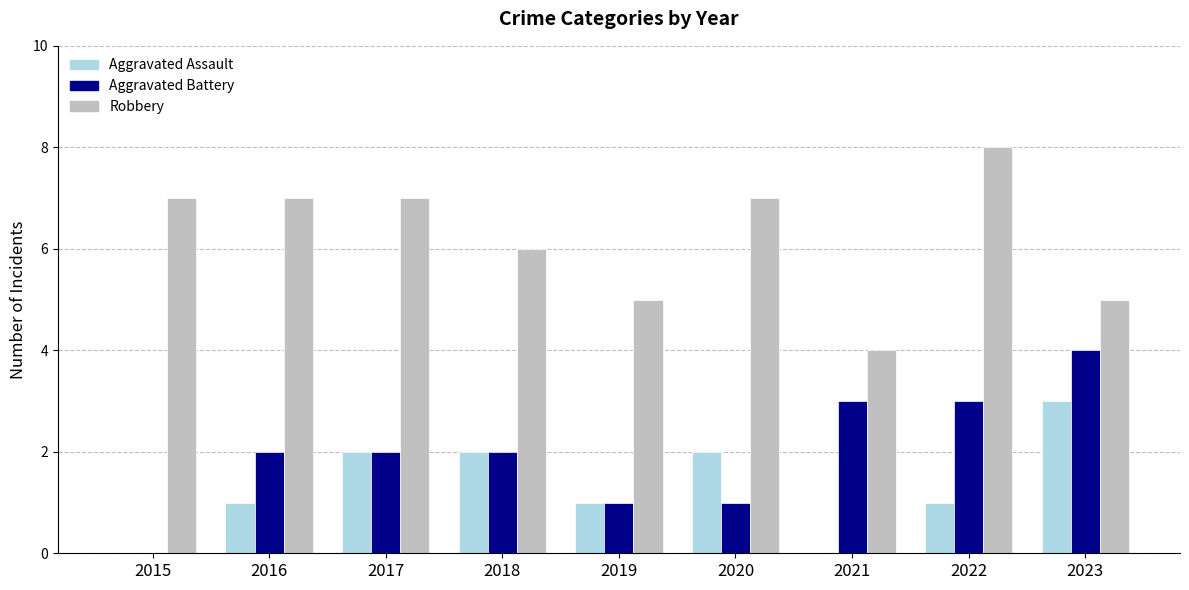

Which series changed the most between 2015 and 2023?

Aggravated Battery